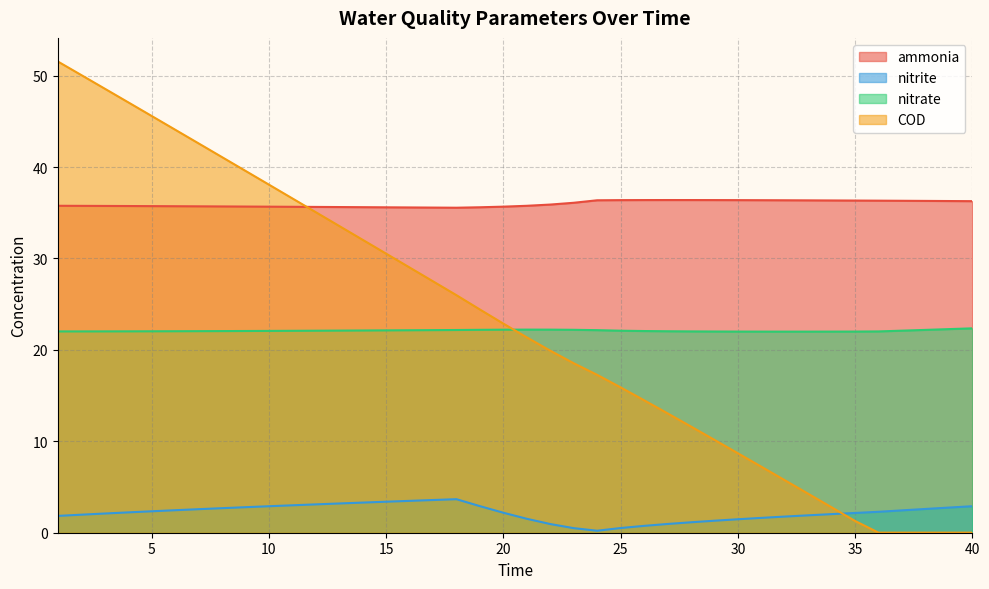

What is the greatest value displayed?

51.5